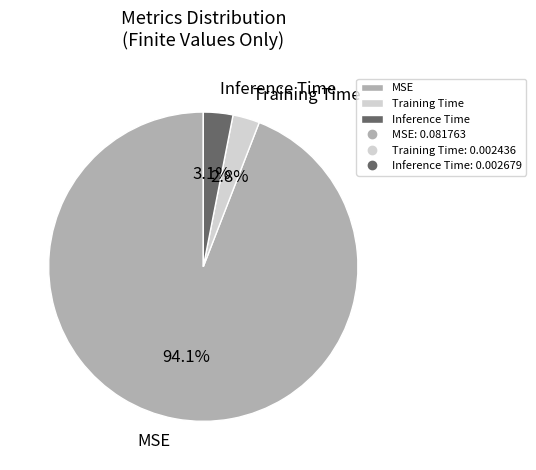

Which has a higher value, Training Time or MSE?

MSE